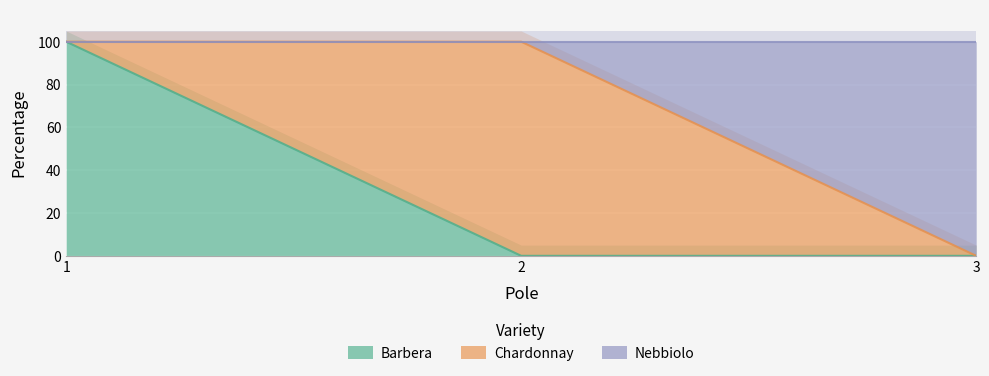

Which series has the widest spread of values?

Barbera